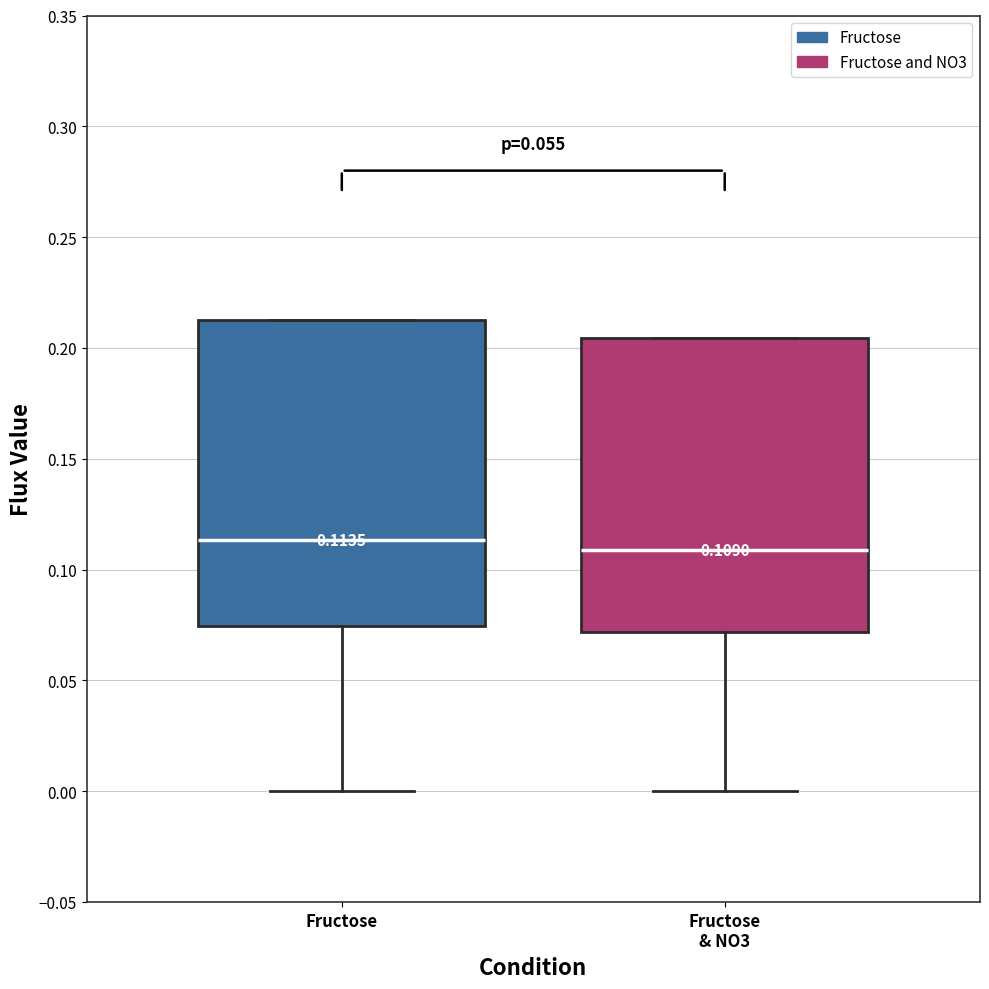

Which box is the tallest, from its lower edge to its upper edge?

Fructose